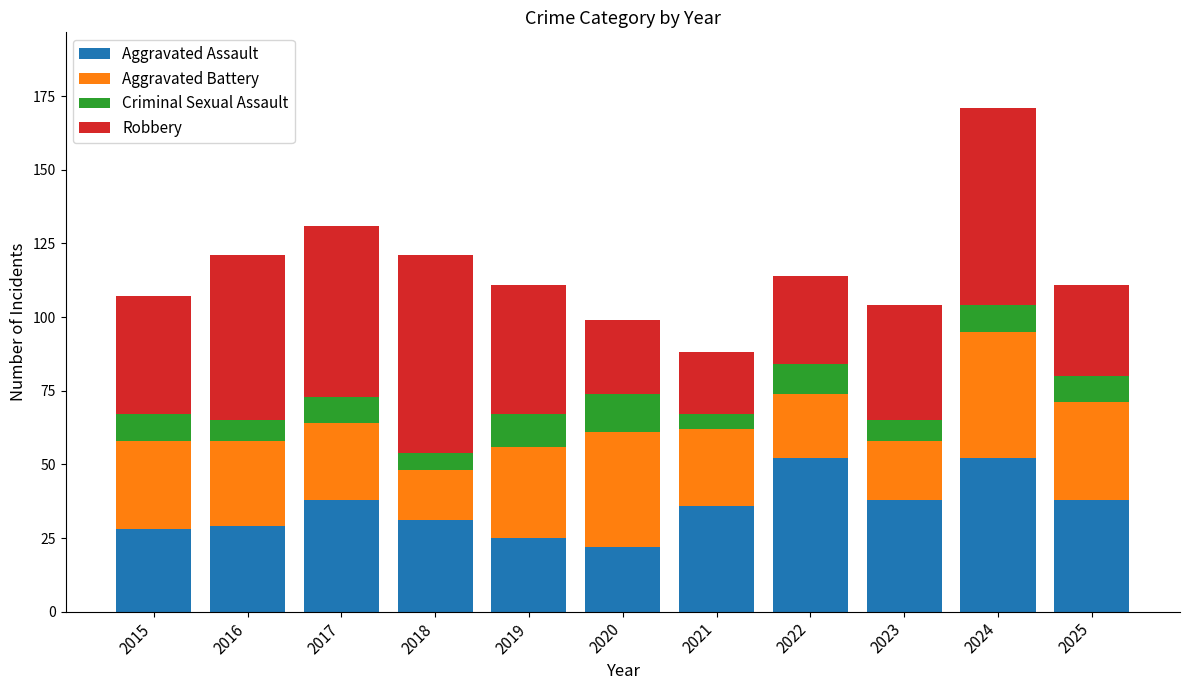

What is the sum of the Aggravated Assault values at 2019 and 2023?

63